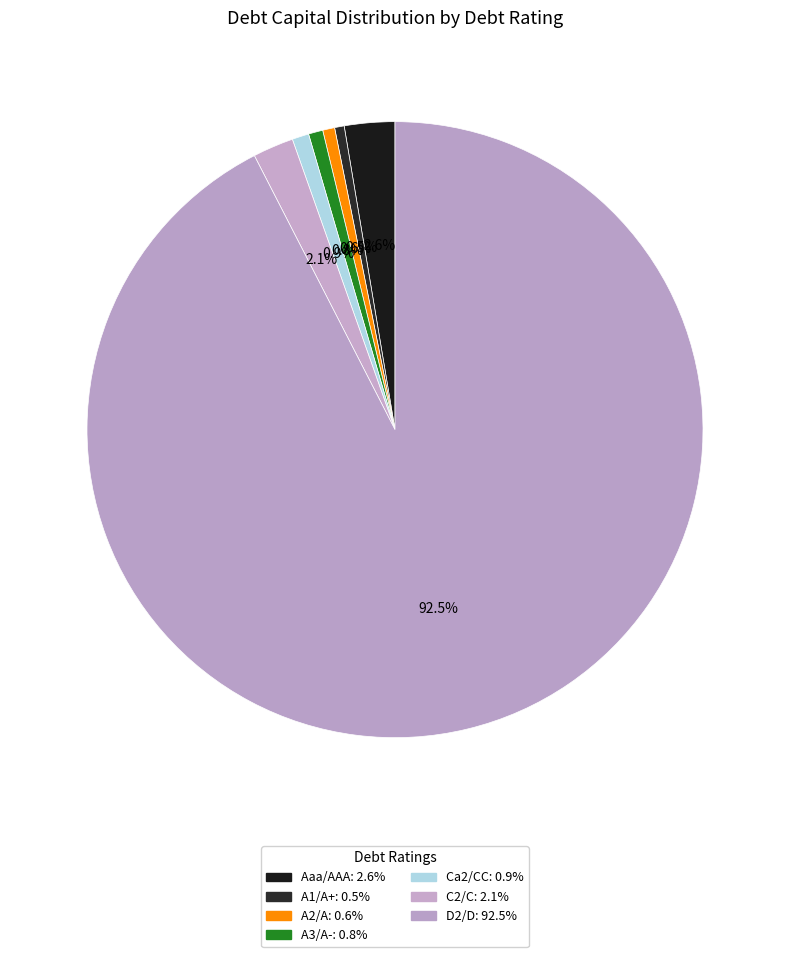

Which category has the biggest portion of the pie?

D2/D